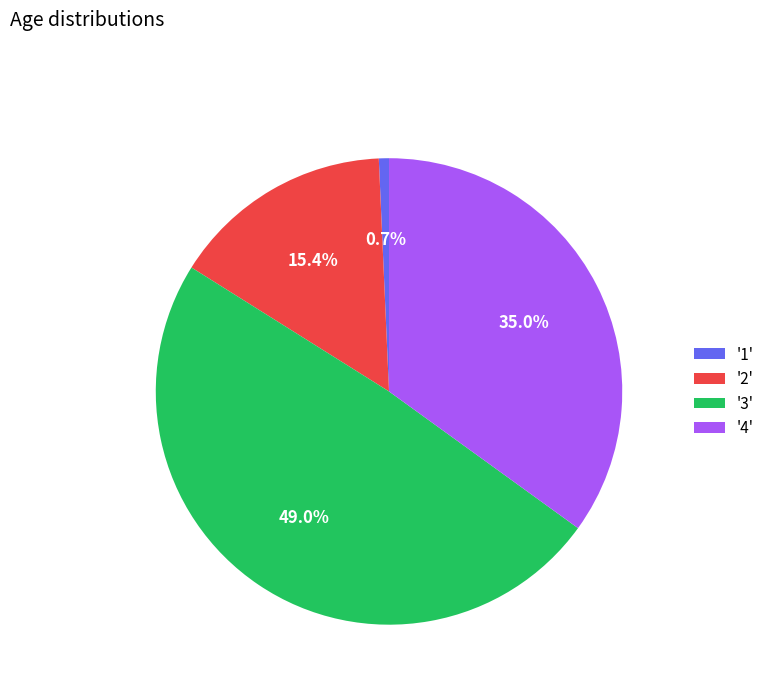

What is the largest slice in the pie chart?

'3'